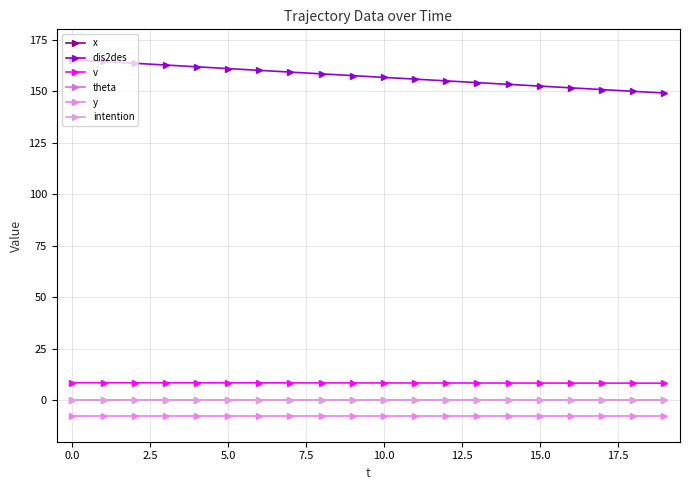

At how many categories does at least one series exceed 67?

20